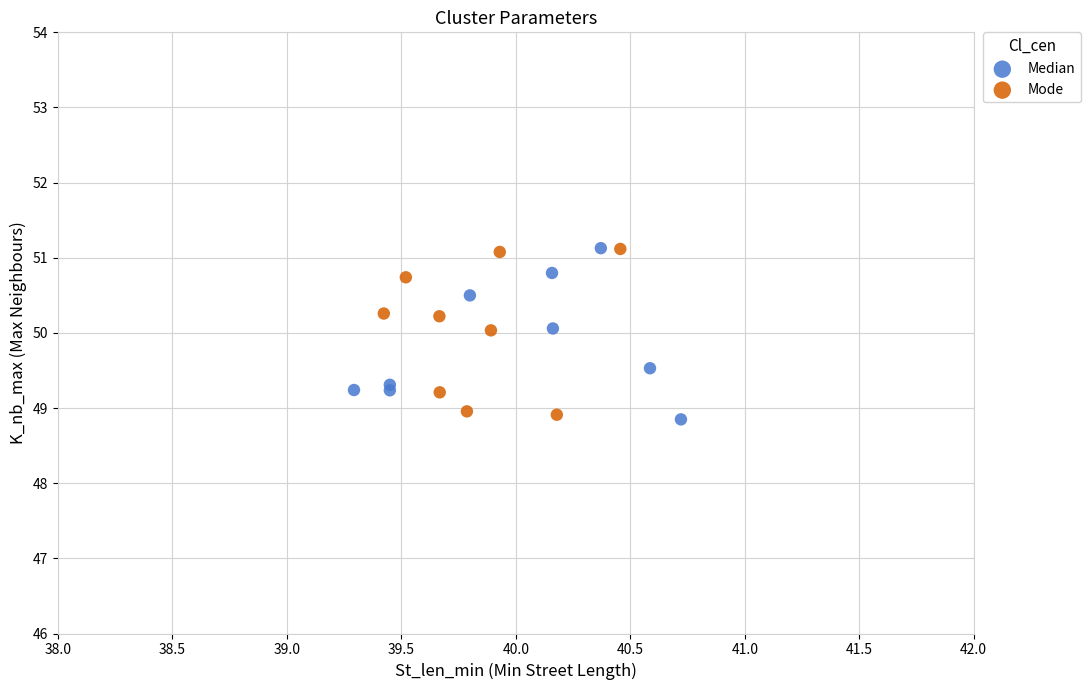

What are all the series names shown in the legend?

Median, Mode